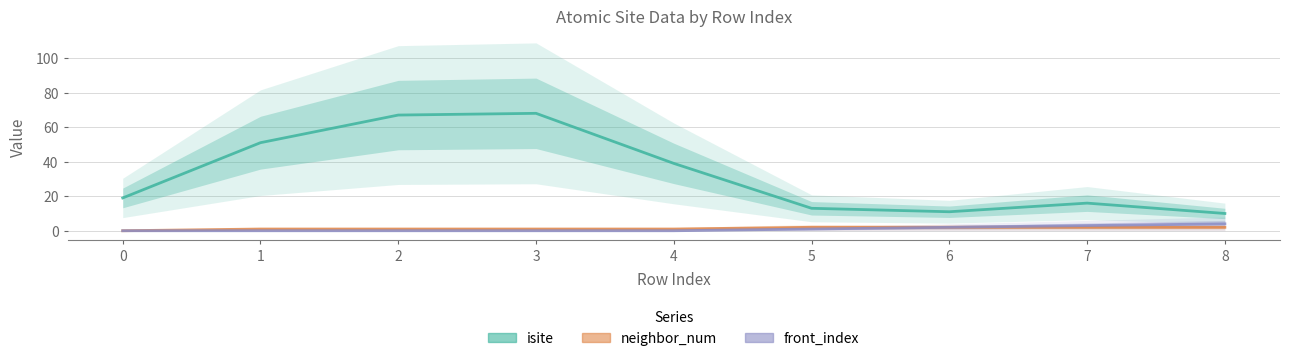

How many neighbor_num values are between 1 and 2?

8